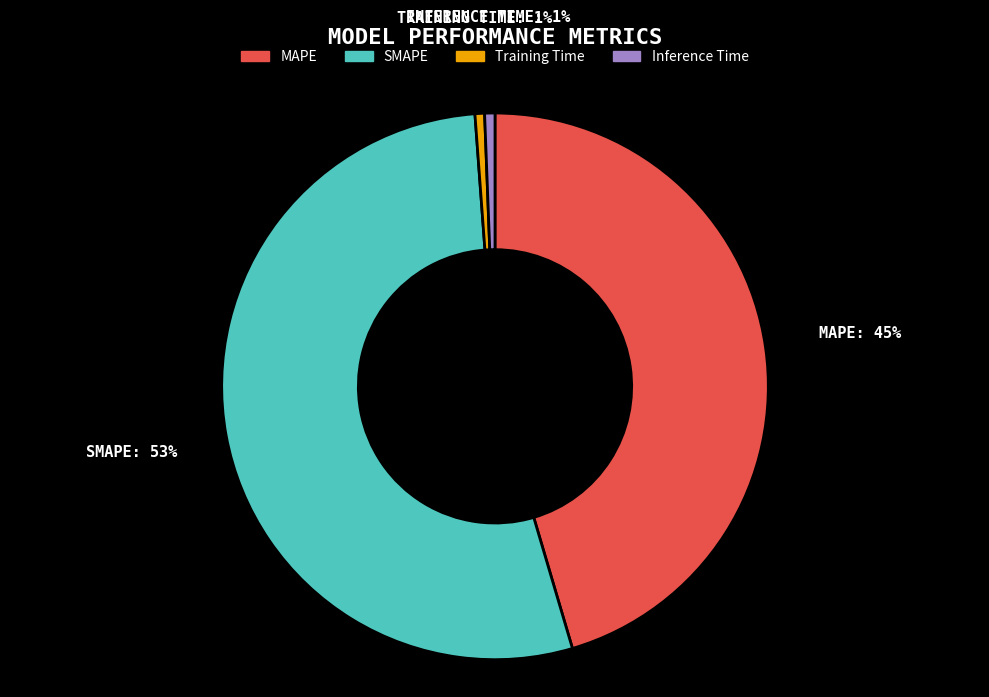

Is there a majority slice in this chart?

Yes